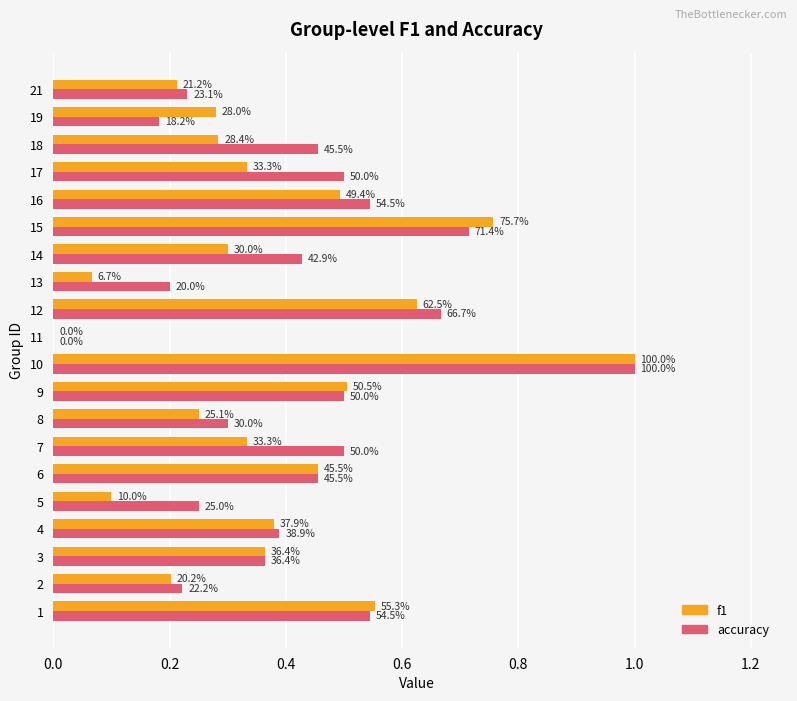

What are all the series names shown in the legend?

f1, accuracy